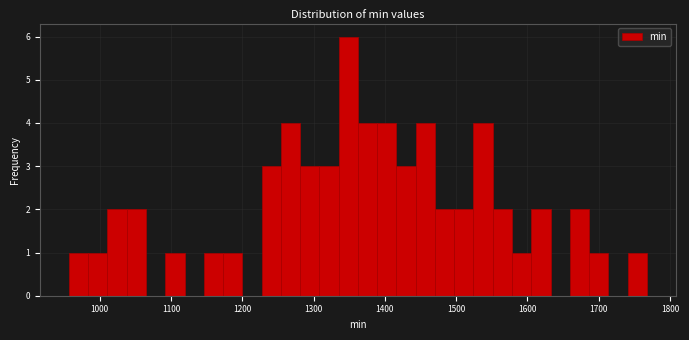

Read against the x-axis, roughly where is the centre of the tallest bar?

1350